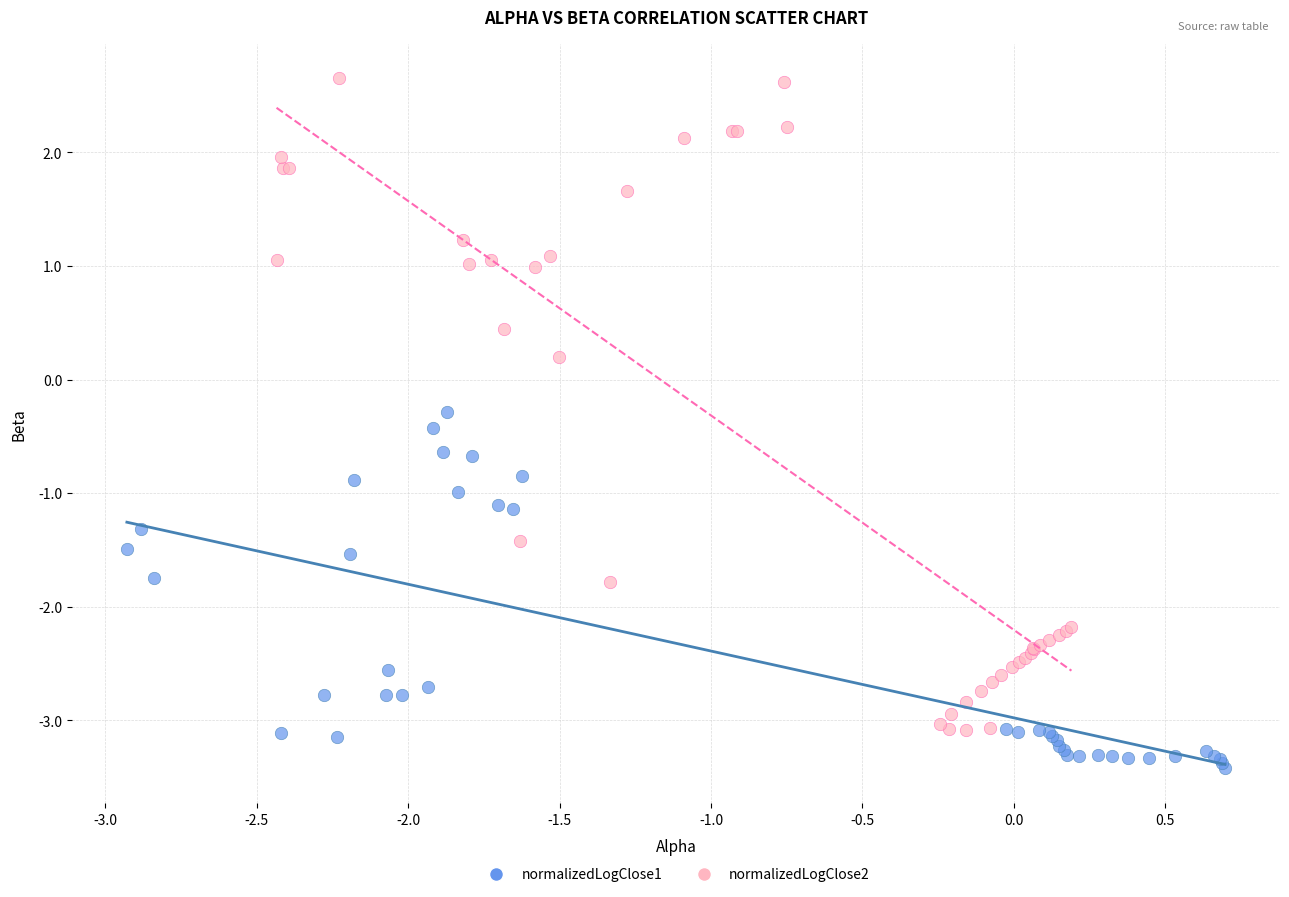

Which series contains the highest Y value?

normalizedLogClose2